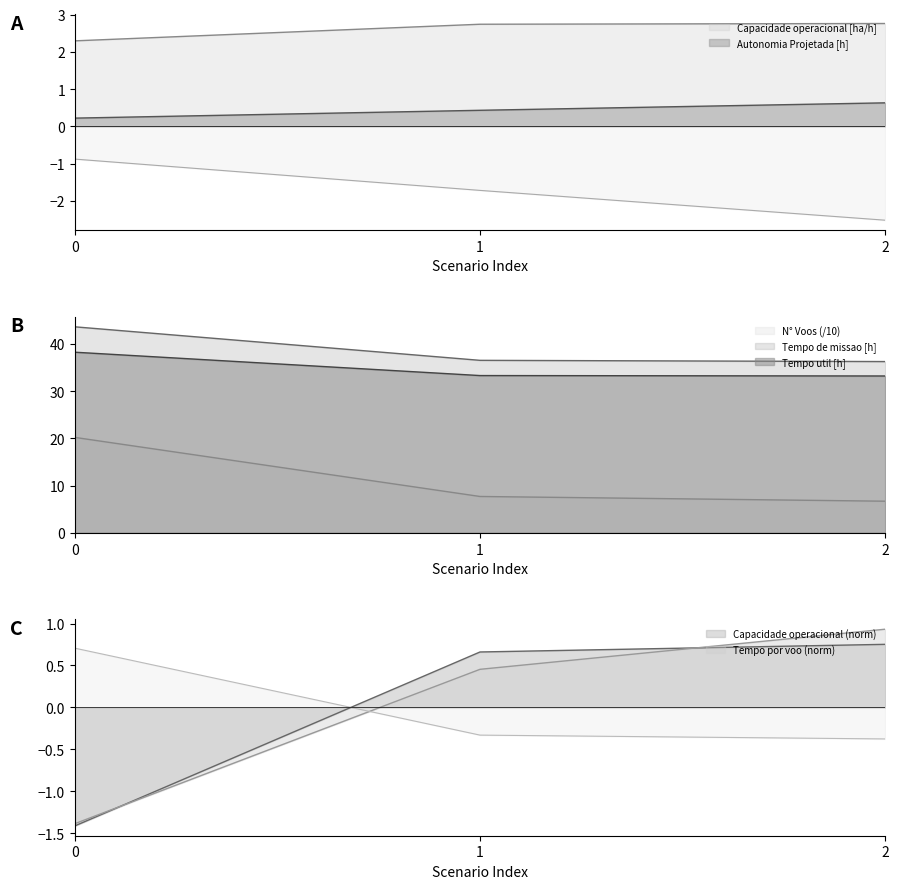

How many values in Tempo por voo [min] are above zero?

2